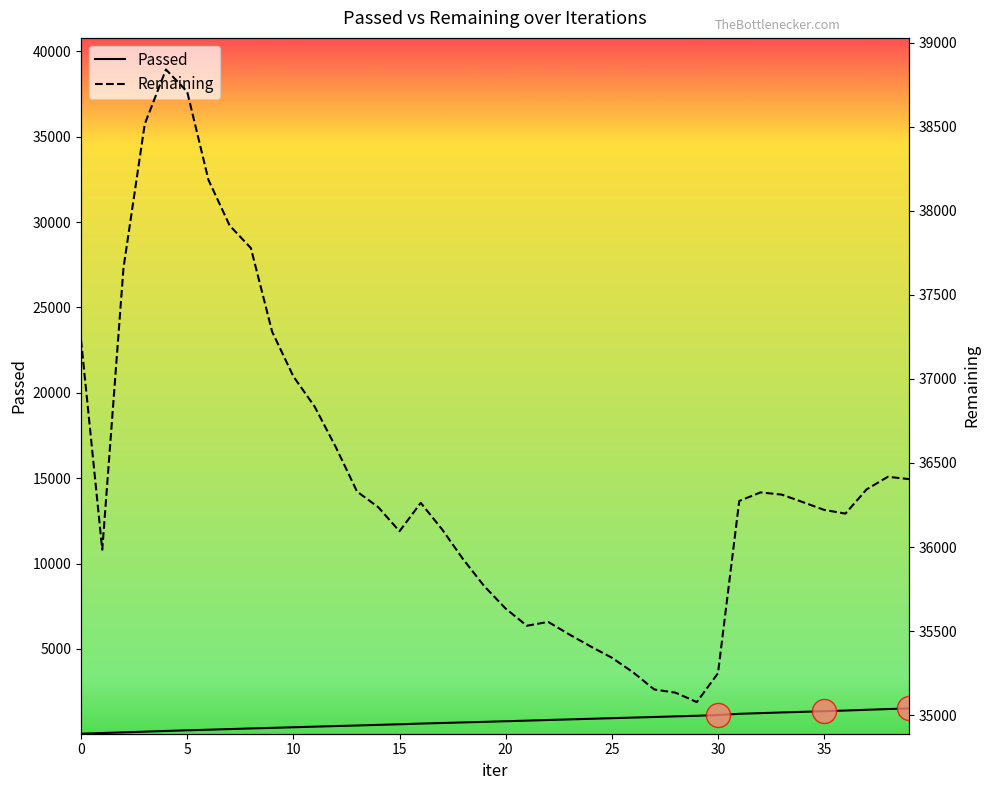

What are all the series names shown in the legend?

Passed, Remaining